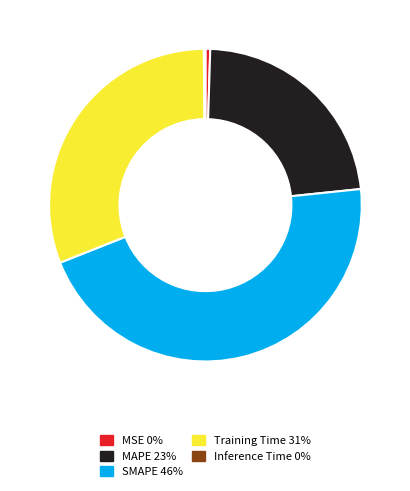

Is MAPE the majority of the pie?

No